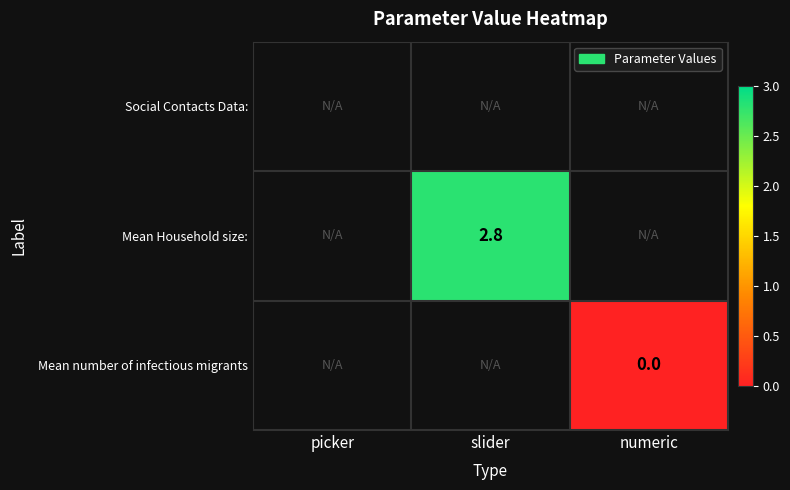

Is it true that Mean Household size: equals 1.8 at slider?

False